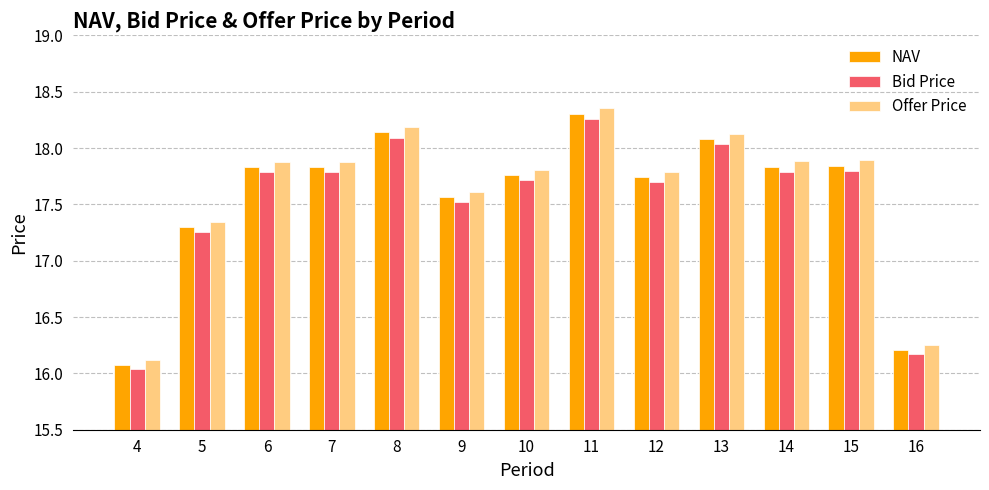

The Bid Price series shows 16.2 at 16. True or false?

True